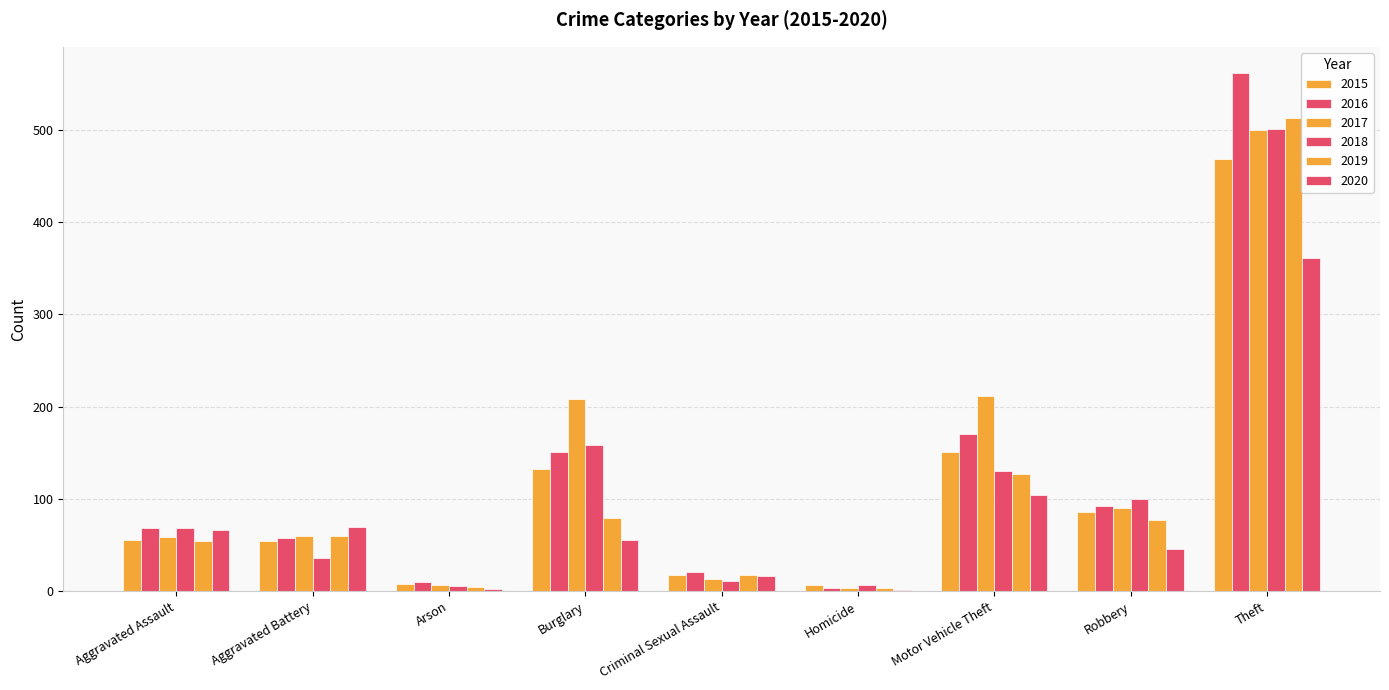

How many groups of bars are there?

9